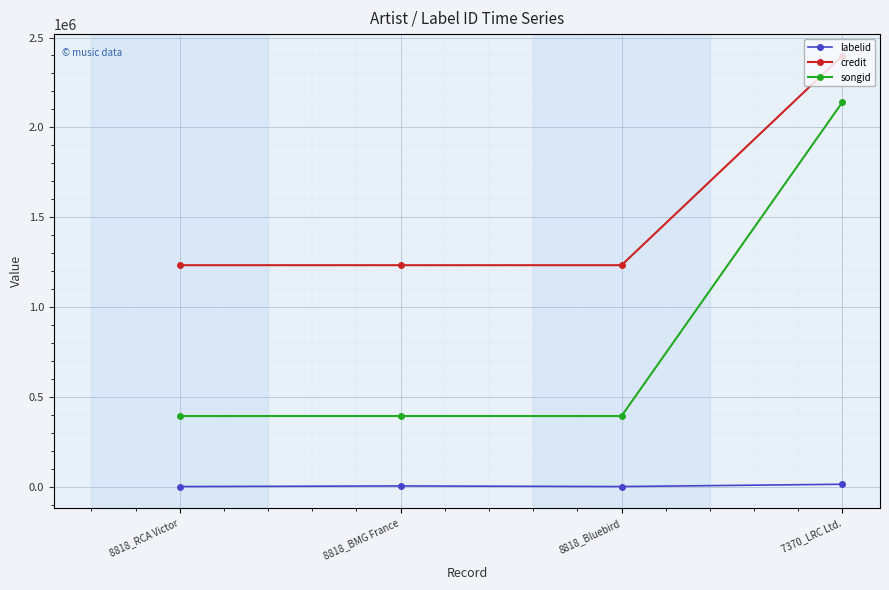

Rank the series by their maximum value, from highest to lowest.

credit, songid, labelid